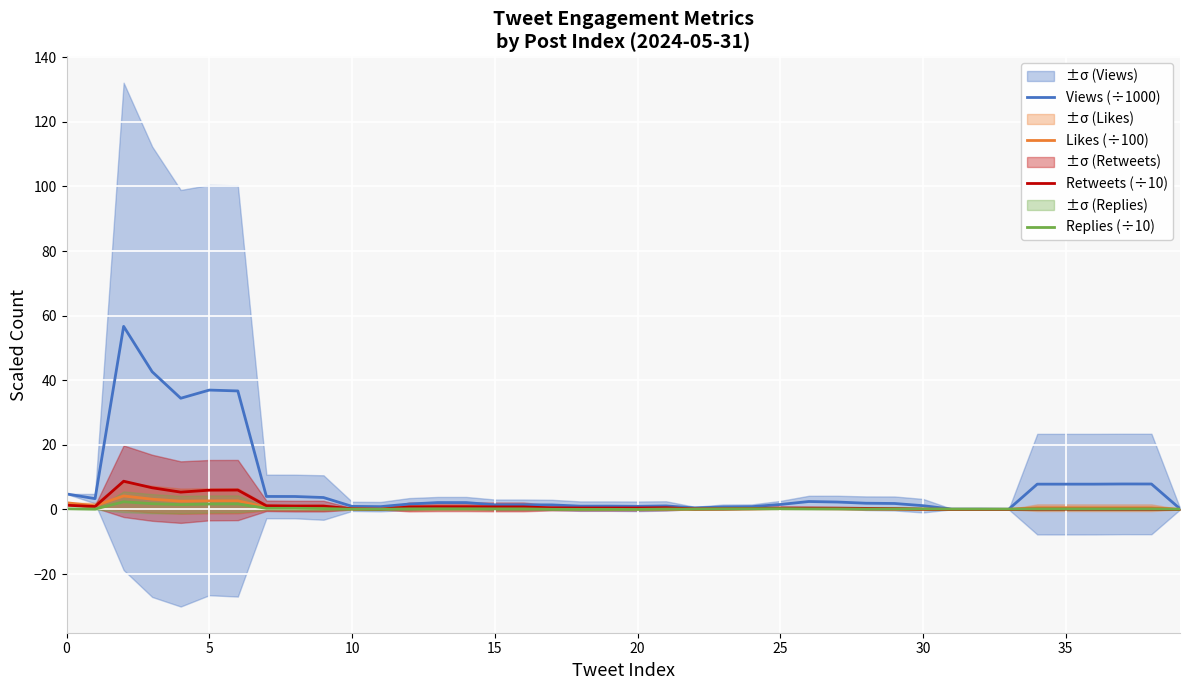

What is the spread (max minus min) of values at 22?

0.4